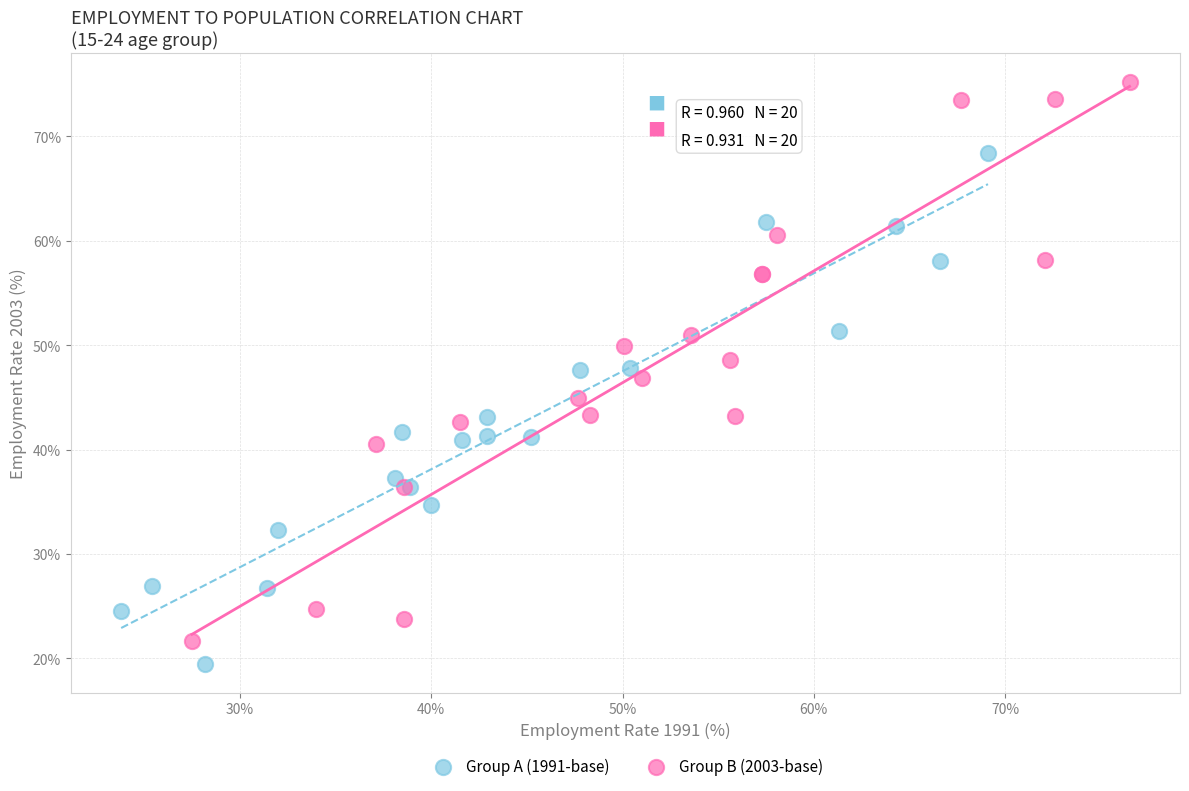

Which series has the largest Y range (max minus min)?

Group B (2003-base)